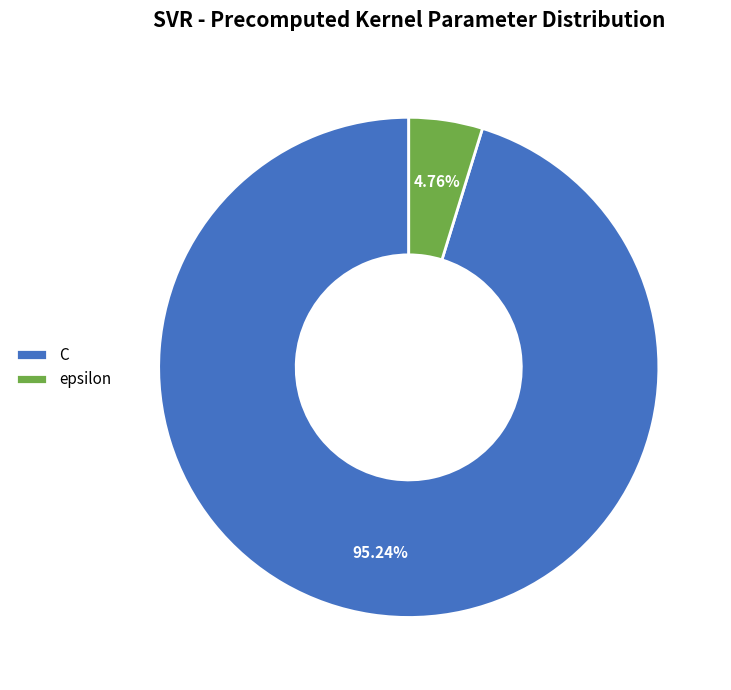

To the nearest percent, what portion does C represent?

95%